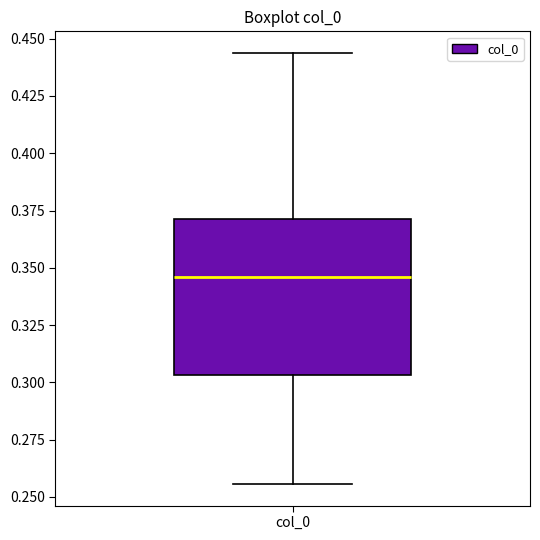

Read this box plot against the y-axis: the position of the median line, the range covered by the box, and the ends of both whiskers. The values are not printed on the chart, so give them approximately, as read against the axis.

median 0.345, box 0.305 to 0.370, whiskers 0.255 to 0.445